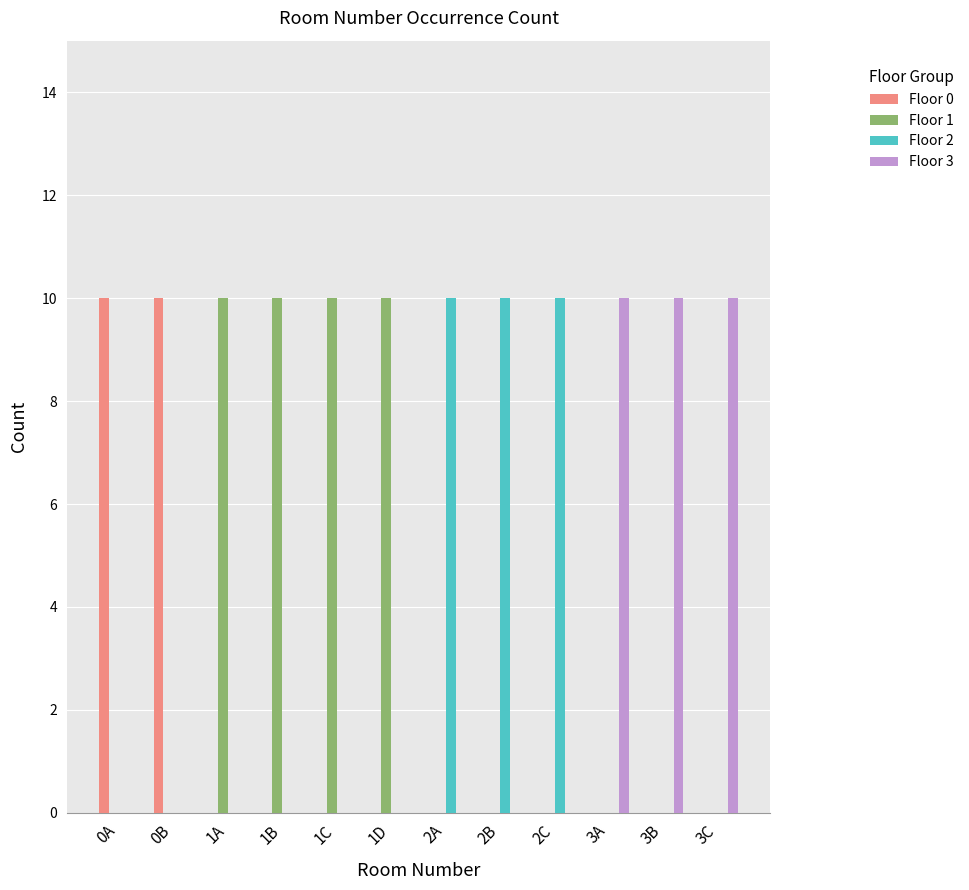

What is the highest value of the Floor 2 series?

10